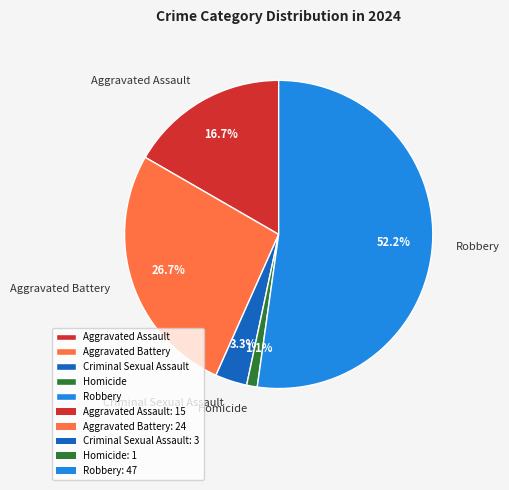

Which has a higher value, Aggravated Battery or Robbery?

Robbery